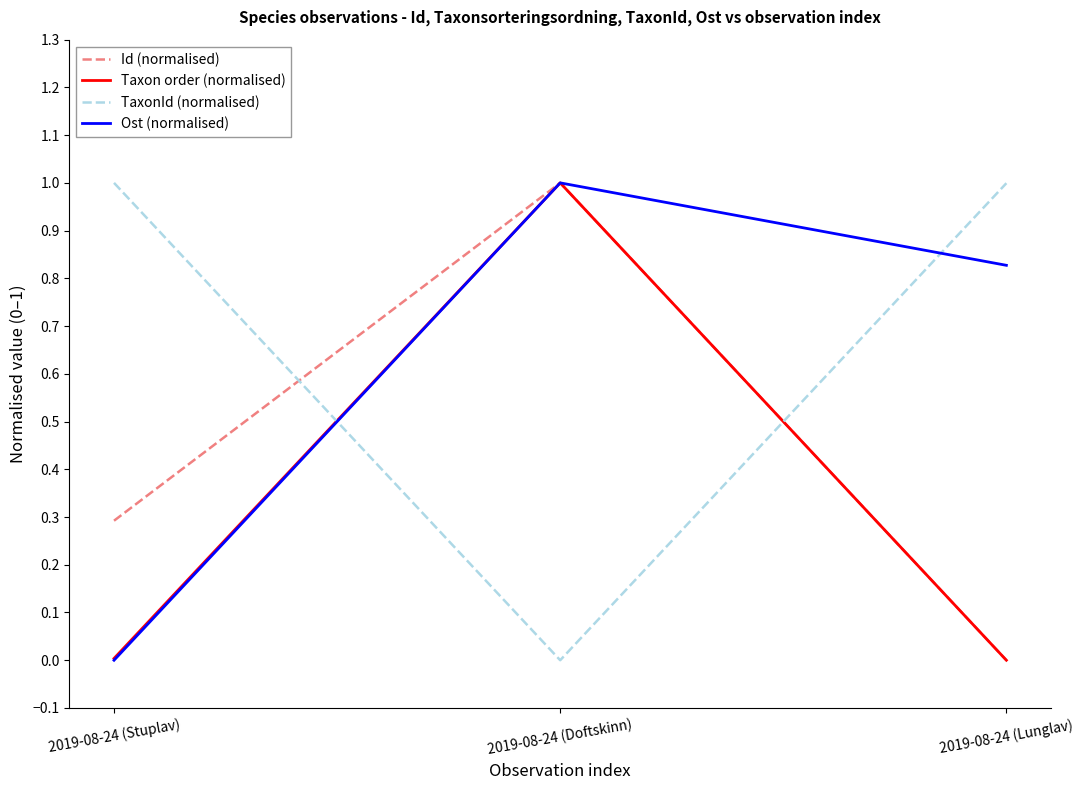

What is the difference between the highest and lowest values at 2019-08-24 (Doftskinn)?

1.0